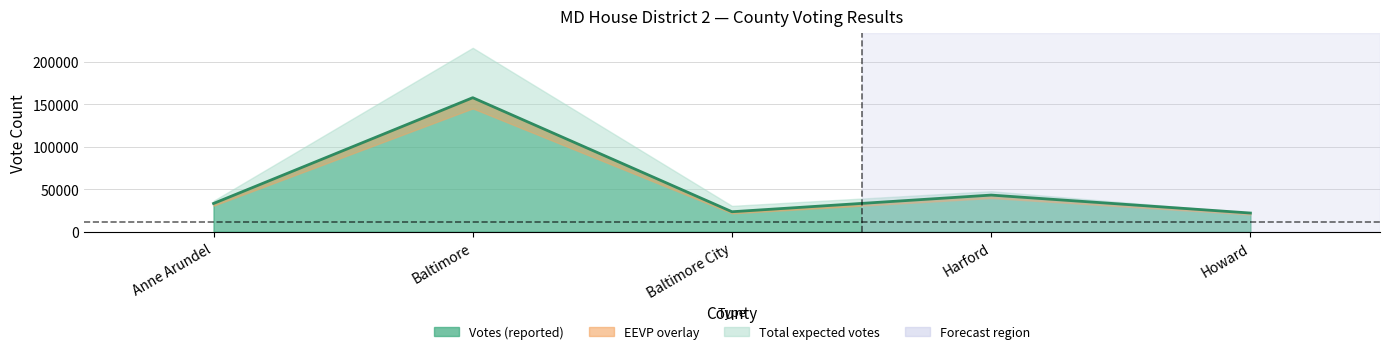

Where is votes nearest to the value 89971?

Harford